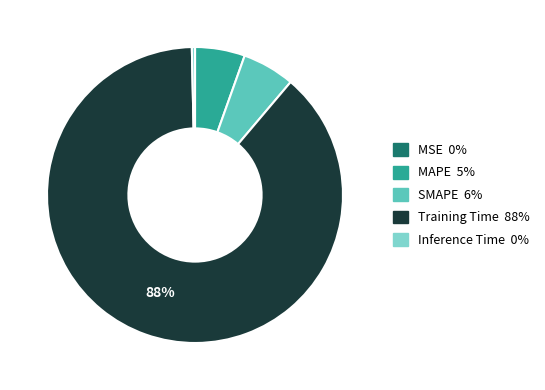

Which has a higher value, Training Time or Inference Time?

Training Time